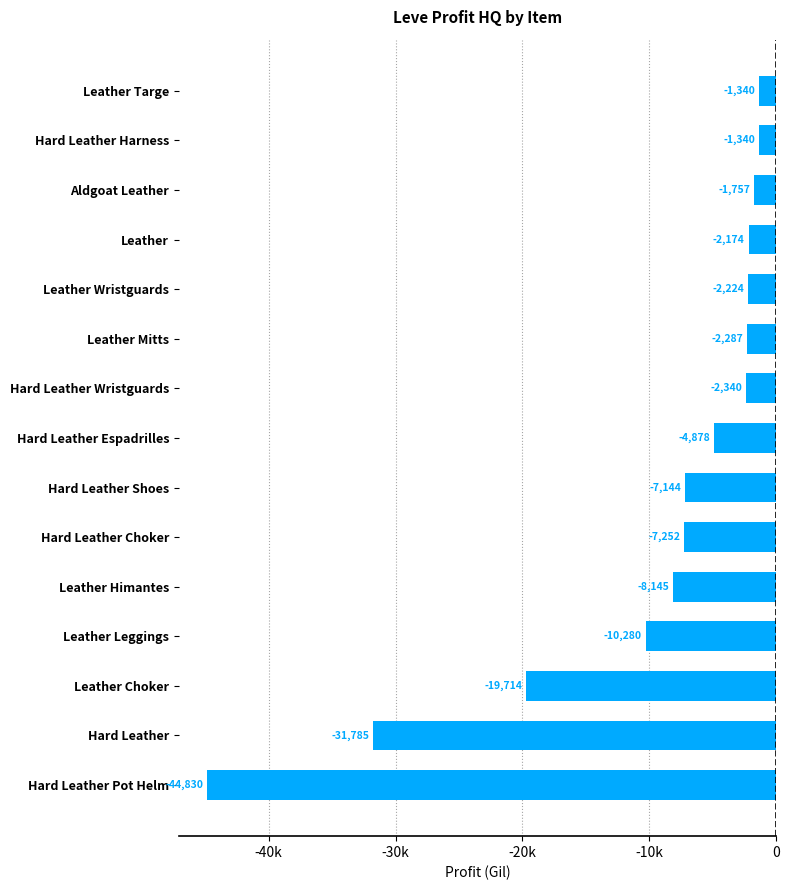

What is the difference between the maximum and minimum values?

43490.0